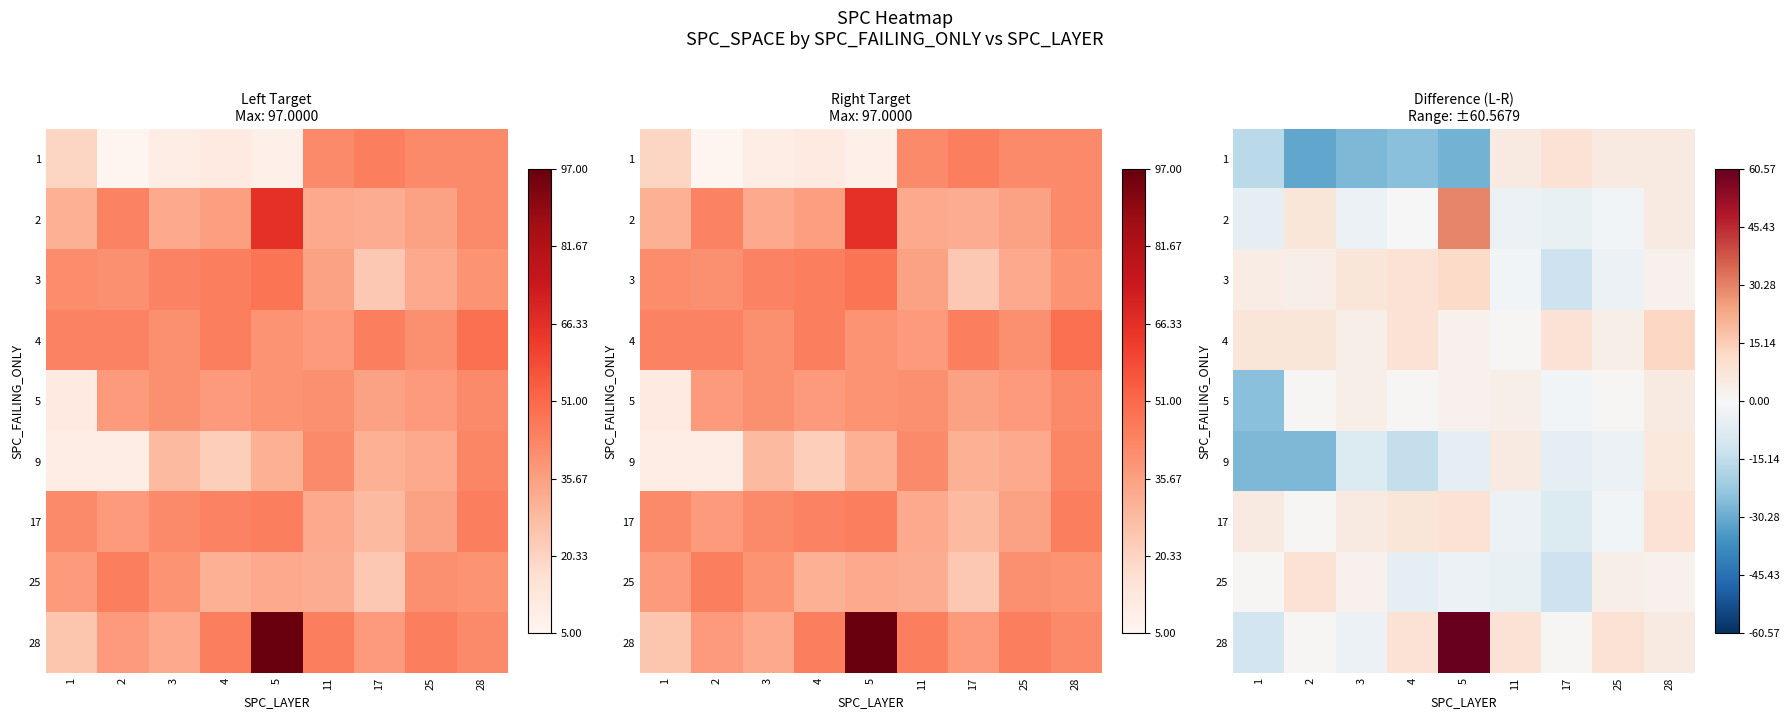

What is the minimum value for 25?

-12.4